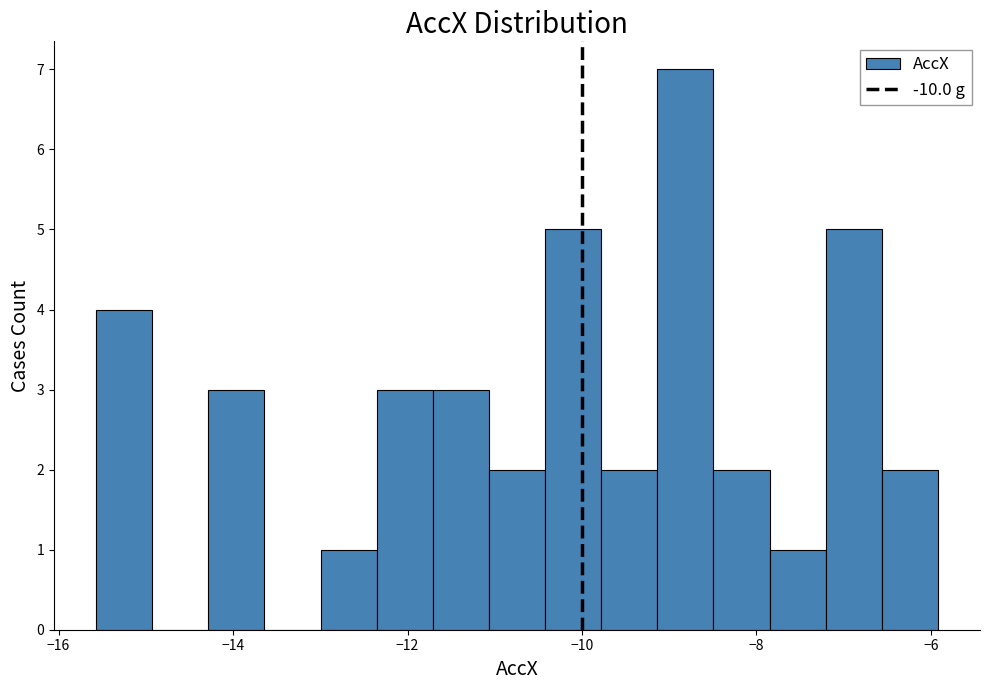

Read against the x-axis, roughly where is the centre of the tallest bar?

-8.8